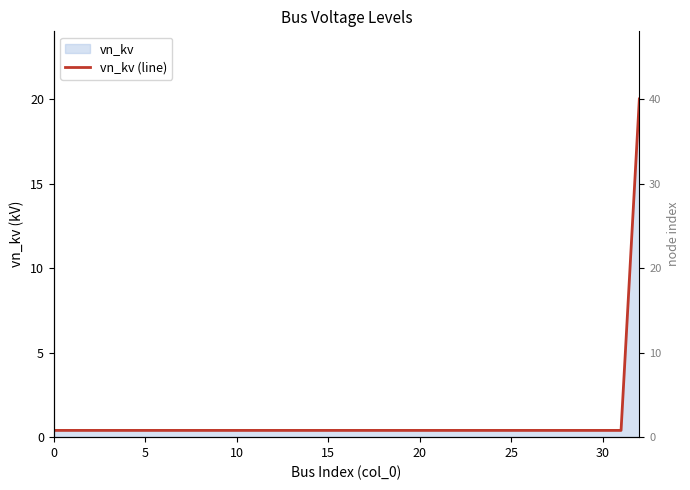

What is the label of the 19th point from the right?

14